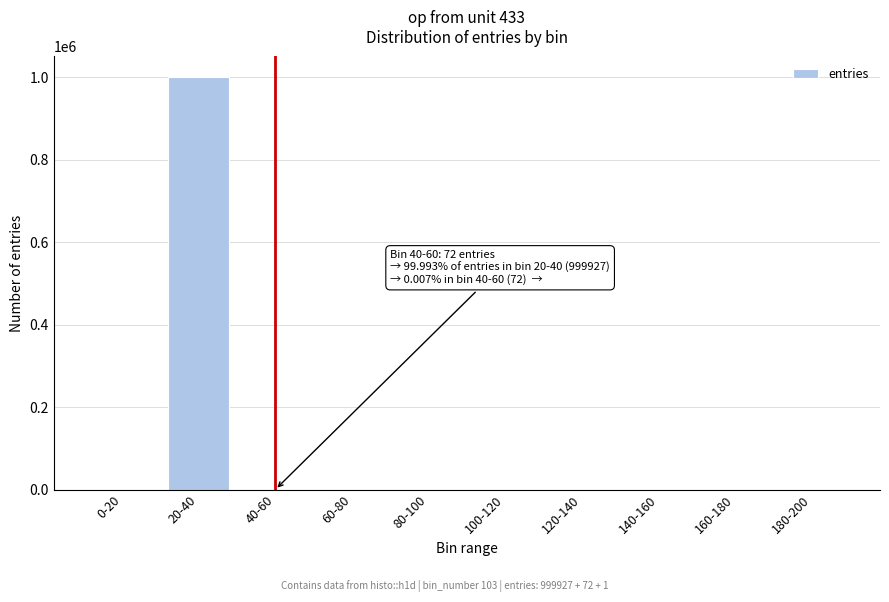

Is it true that the value at 20-40 is 1458320?

False